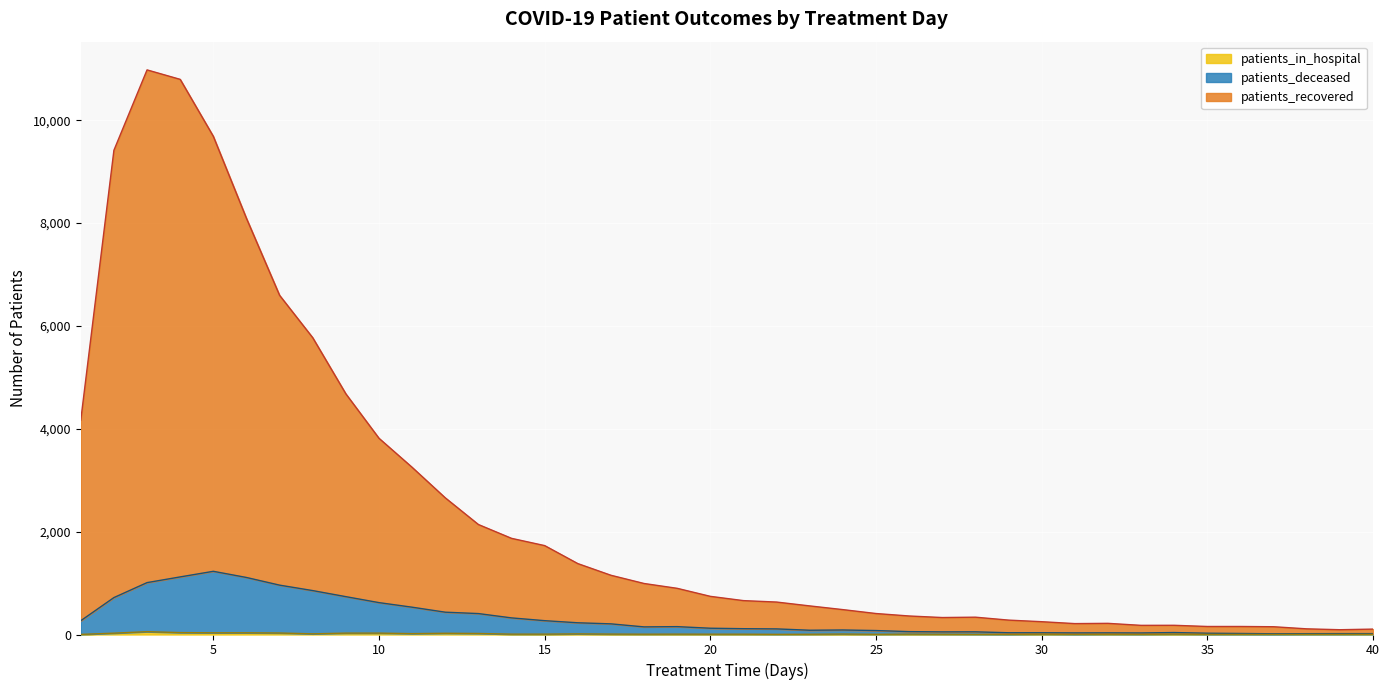

Does the chart display data point markers on the line(s)?

No